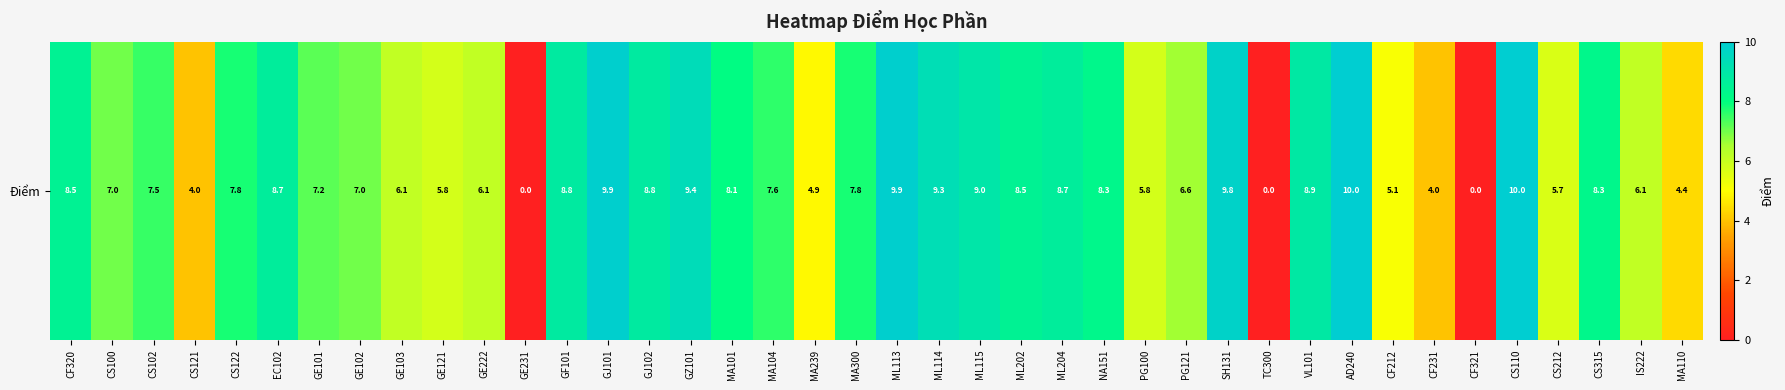

What is the difference between the values at CS100 and GE101?

0.2